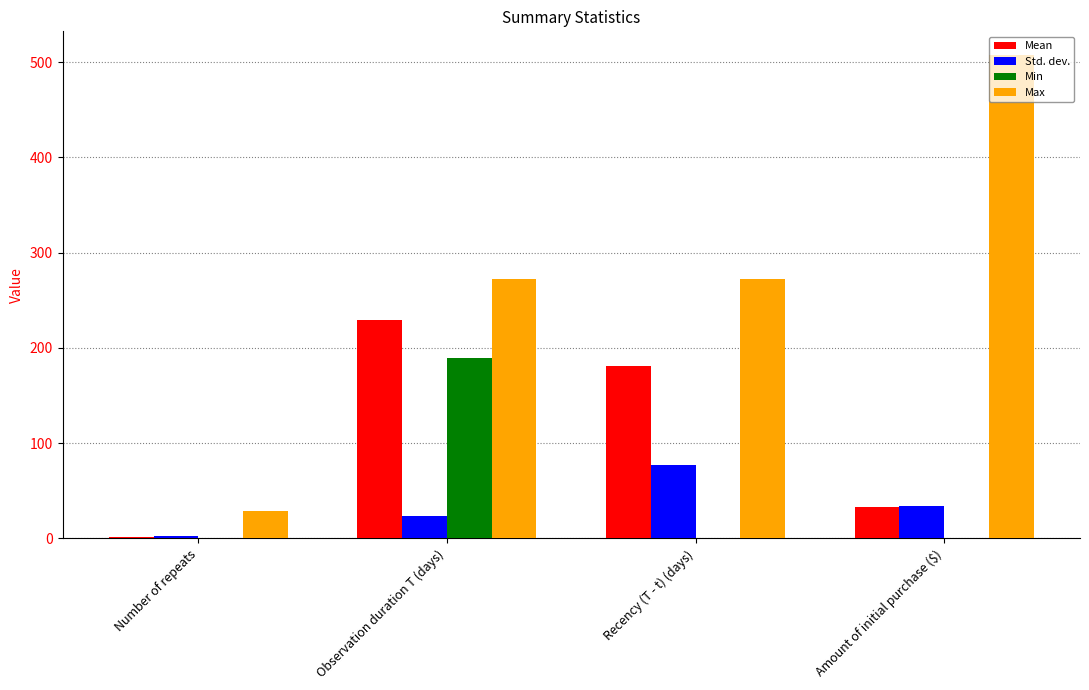

Is the value of Max at Number of repeats greater than the value of Min at Number of repeats?

Yes